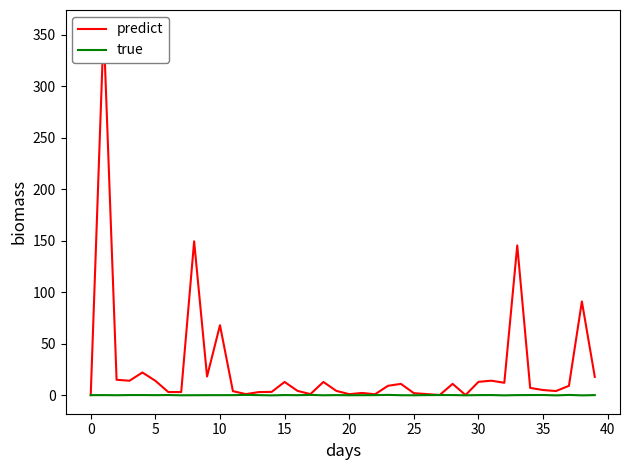

Reading left to right, list all the values displayed in this chart.

predict: 0.0	356.0	14.9	14.0	22.0	13.9	3.0	3.0	149.3	18.1	67.9	3.9	1.0	3.0	3.2	12.8	4.1	1.0	12.8	4.1	0.9	2.1	0.9	9.1	10.9	1.9	1.0	0.1	10.9	0.1	12.9	14.0	12.0	145.3	7.0	5.0	4.0	9.1	90.9	17.7
true: 0.0	0.0	-0.1	0.1	0.1	-0.0	0.1	-0.1	-0.1	-0.0	-0.0	0.0	0.2	0.0	-0.2	0.1	-0.0	0.2	-0.1	0.0	-0.1	-0.1	0.0	0.2	-0.1	-0.1	0.0	0.1	0.1	-0.2	0.0	0.1	-0.2	0.0	0.1	0.1	-0.2	0.2	-0.2	0.0